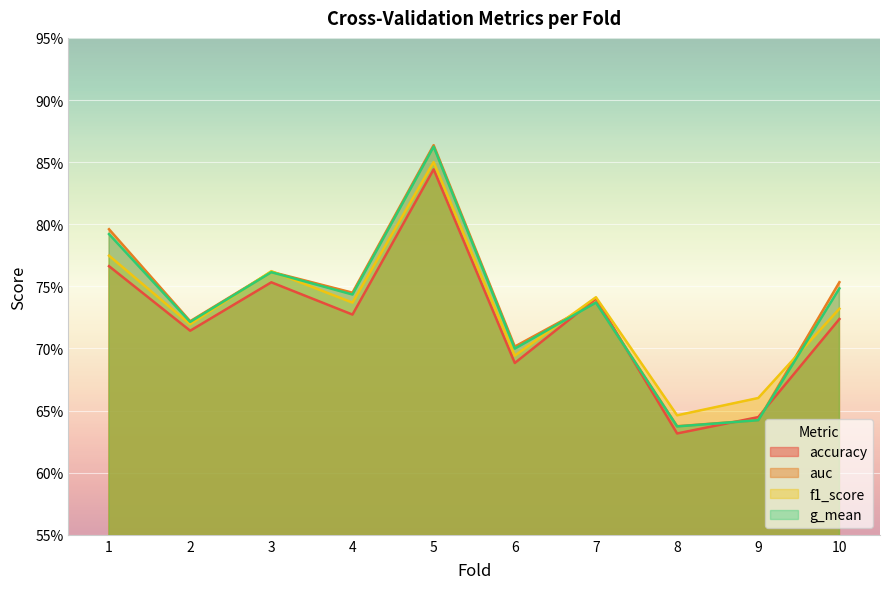

What value does the g_mean series have at 9?

0.6